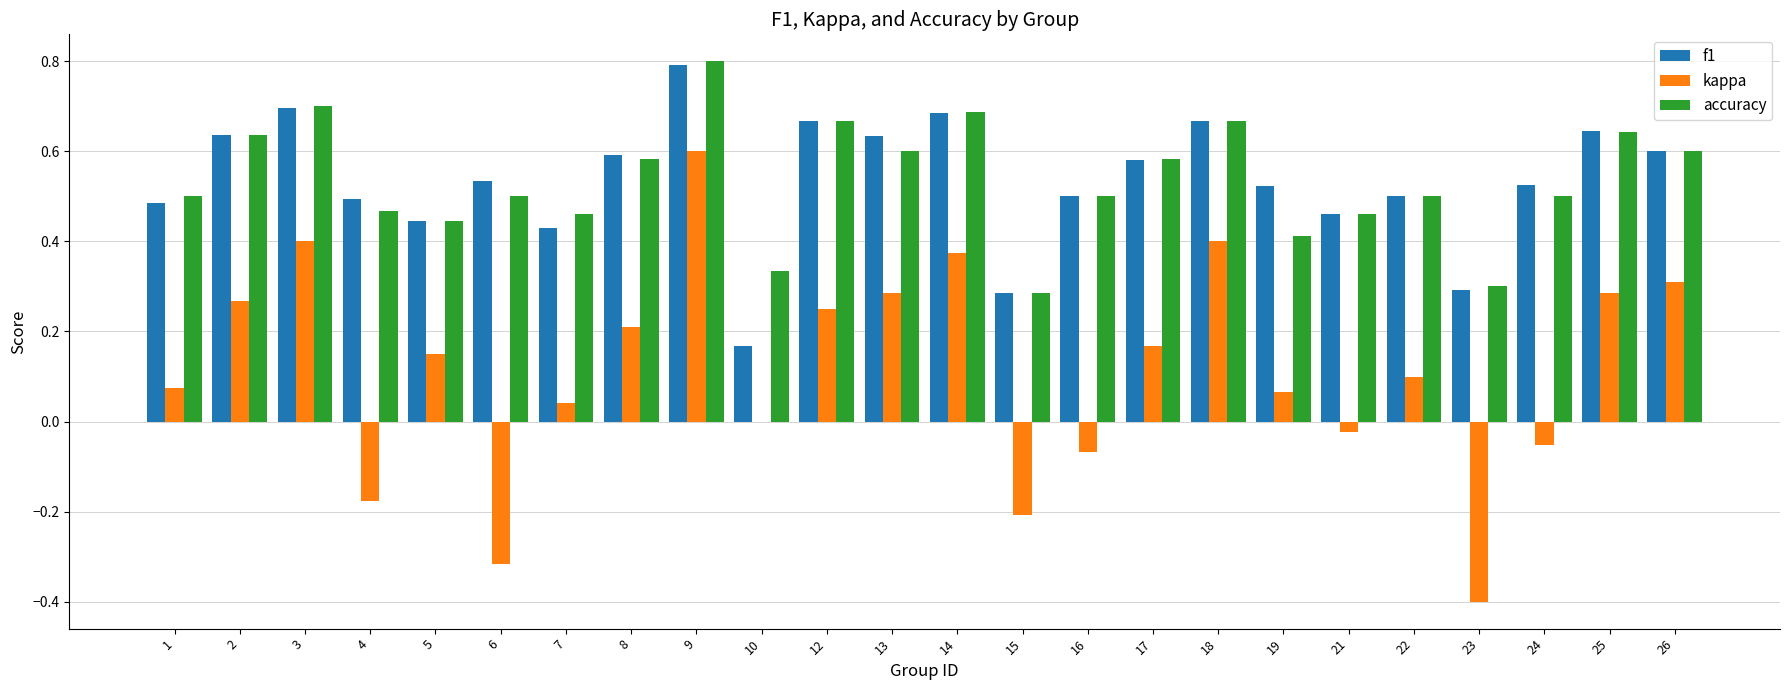

Is the value of f1 at 10 greater than the value of kappa at 23?

Yes